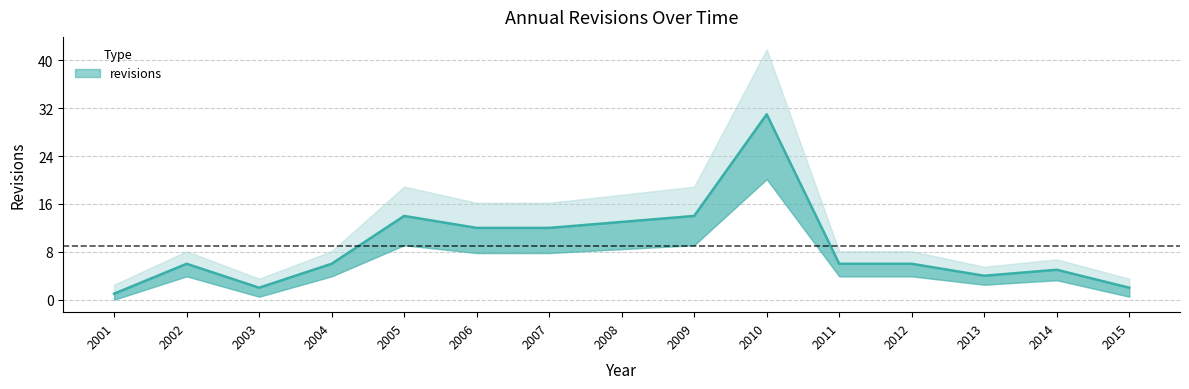

List the labels in order of value, smallest first.

2001, 2003, 2015, 2013, 2014, 2002, 2004, 2011, 2012, 2006, 2007, 2008, 2005, 2009, 2010